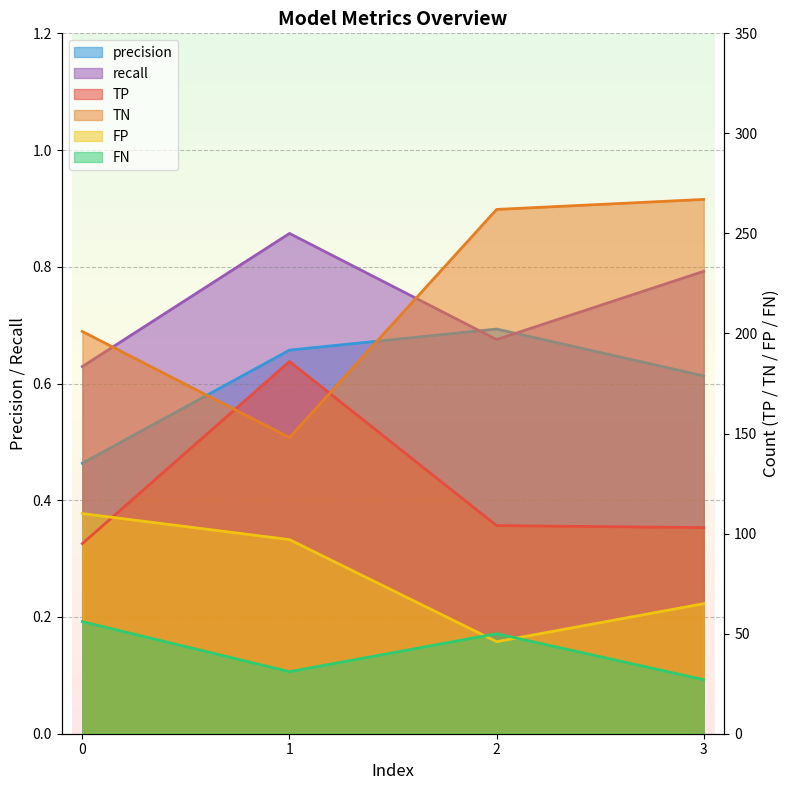

Between 0 and 3, which series saw the biggest shift?

TN